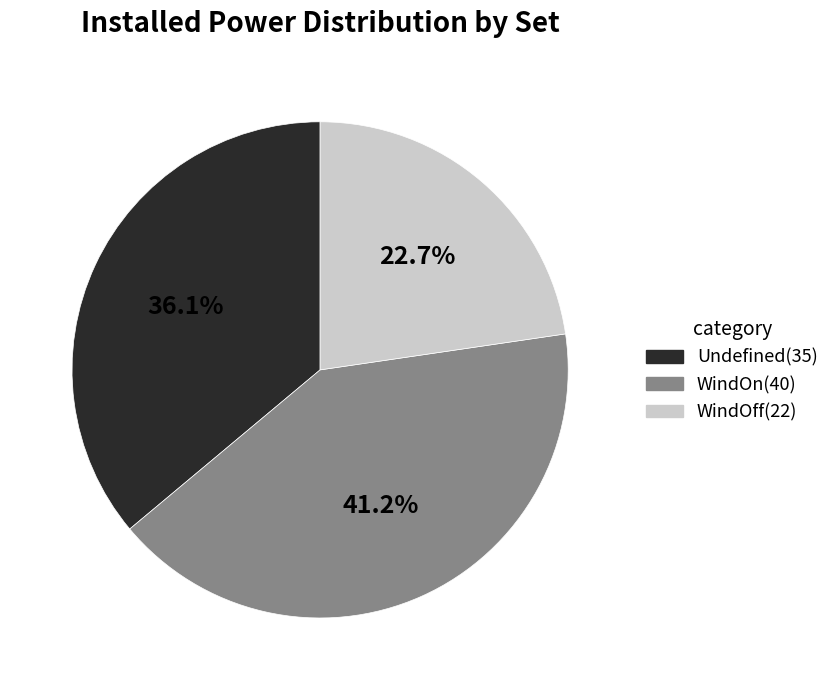

To the nearest percent, what percentage of the pie is WindOn?

41%